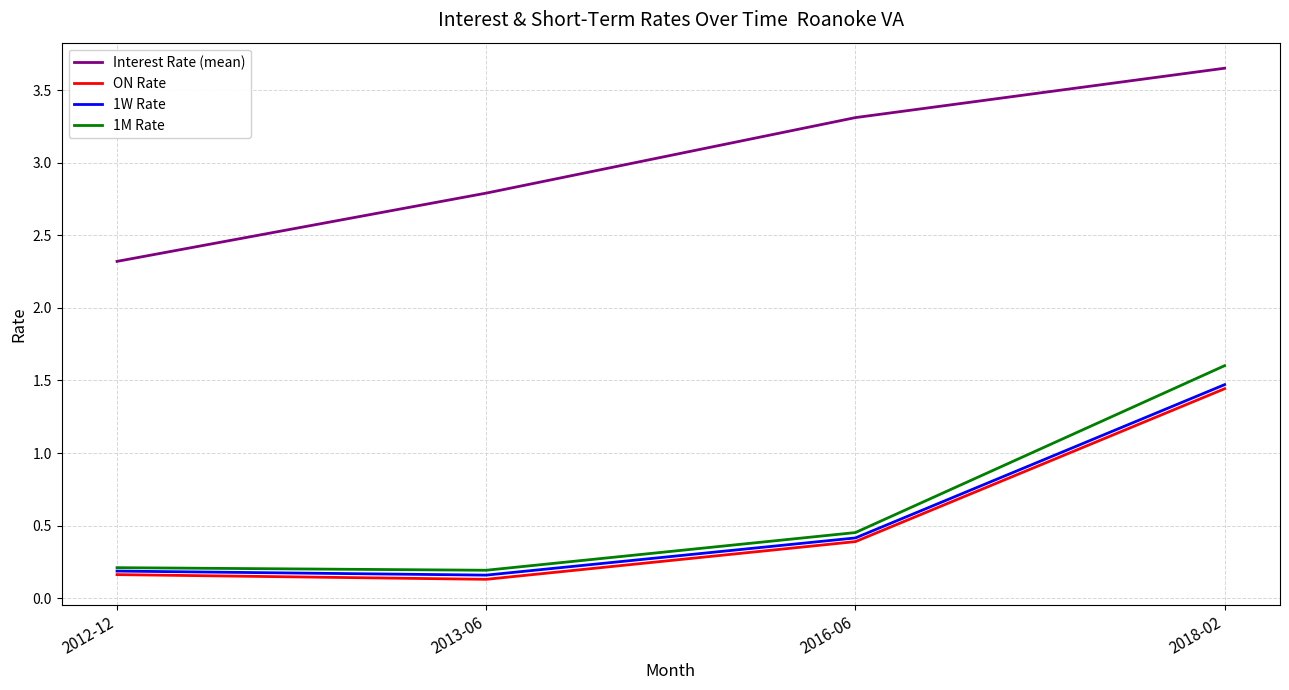

The value of ON Rate at 2013-06 is 0.1. True or false?

True